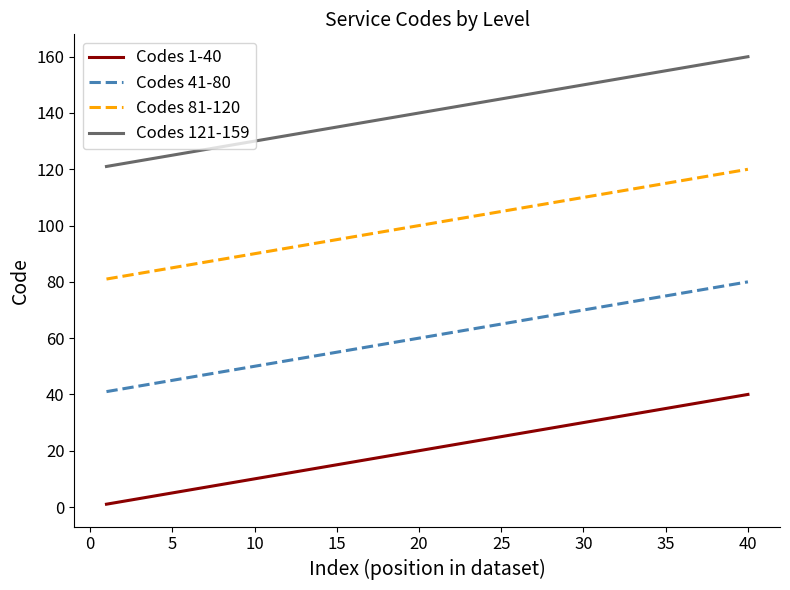

Reading left to right, transcribe all the data shown in this chart.

Codes 1-40: 1	2	3	4	5	6	7	8	9	10	11	12	13	14	15	16	17	18	19	20	21	22	23	24	25	26	27	28	29	30	31	32	33	34	35	36	37	38	39	40
Codes 41-80: 41	42	43	44	45	46	47	48	49	50	51	52	53	54	55	56	57	58	59	60	61	62	63	64	65	66	67	68	69	70	71	72	73	74	75	76	77	78	79	80
Codes 81-120: 81	82	83	84	85	86	87	88	89	90	91	92	93	94	95	96	97	98	99	100	101	102	103	104	105	106	107	108	109	110	111	112	113	114	115	116	117	118	119	120
Codes 121-159: 121	122	123	124	125	126	127	128	129	130	131	132	133	134	135	136	137	138	139	140	141	142	143	144	145	146	147	148	149	150	151	152	153	154	155	156	157	158	159	160